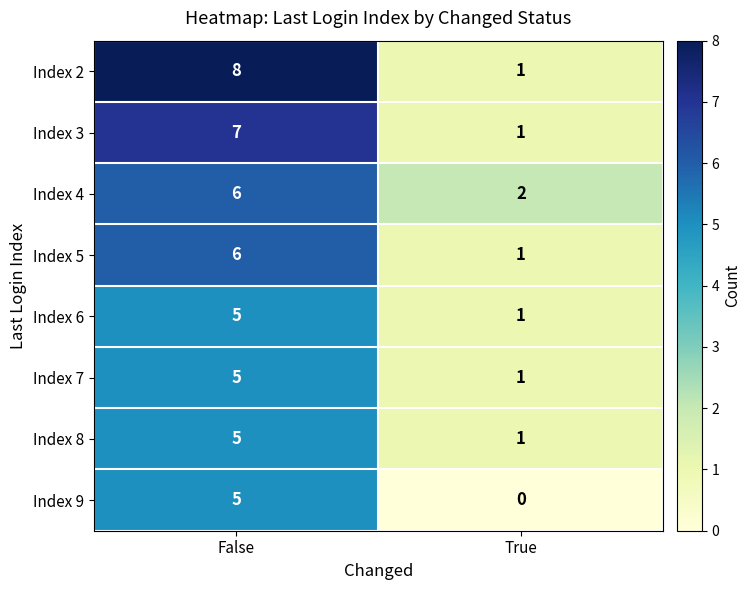

Which category has the lowest value across all series?

True